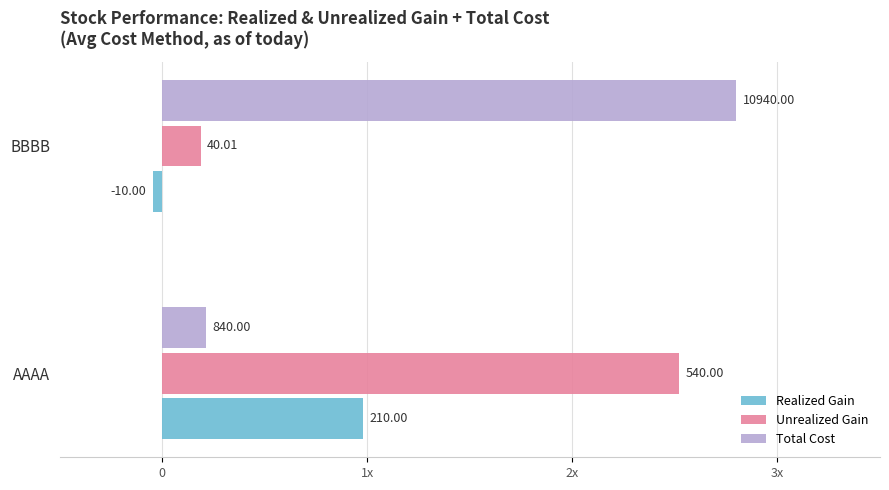

Which series has the largest total across all categories?

Total Cost